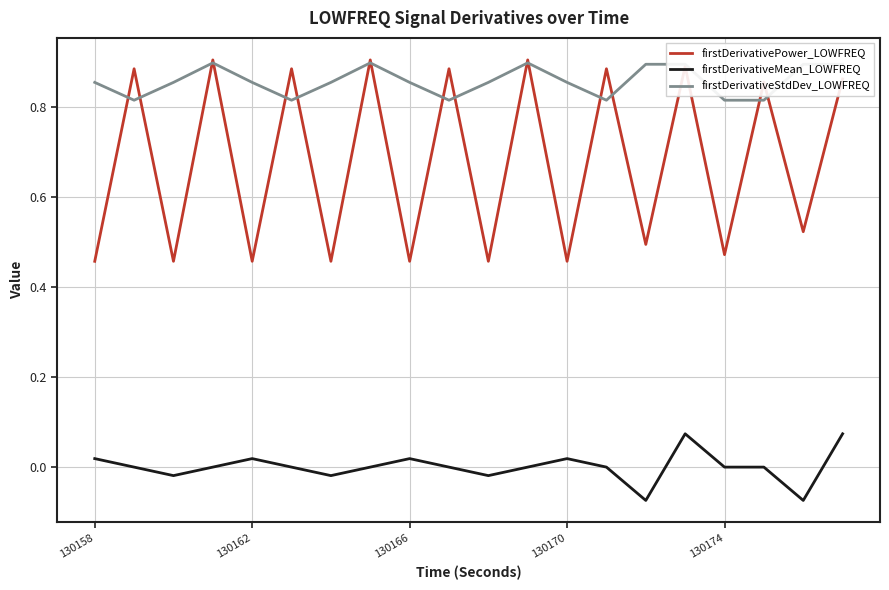

True or false: firstDerivativePower_LOWFREQ and firstDerivativeMean_LOWFREQ cross at least once.

False